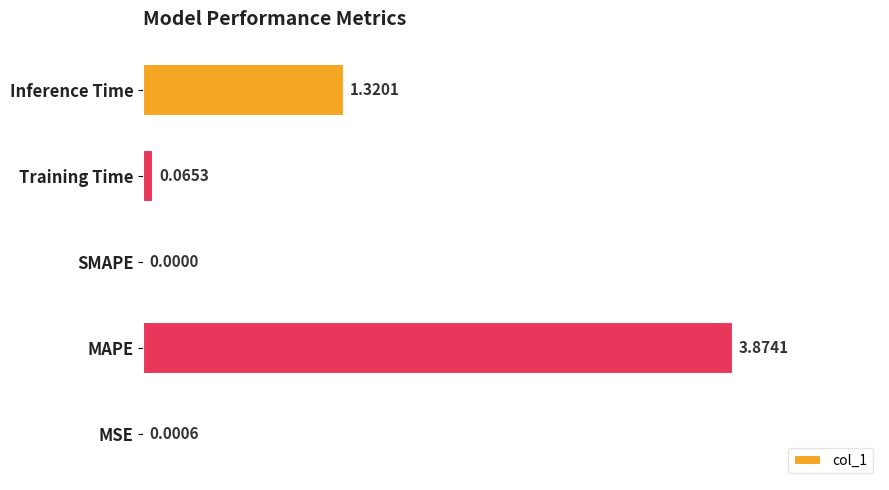

What is the average value?

1.1